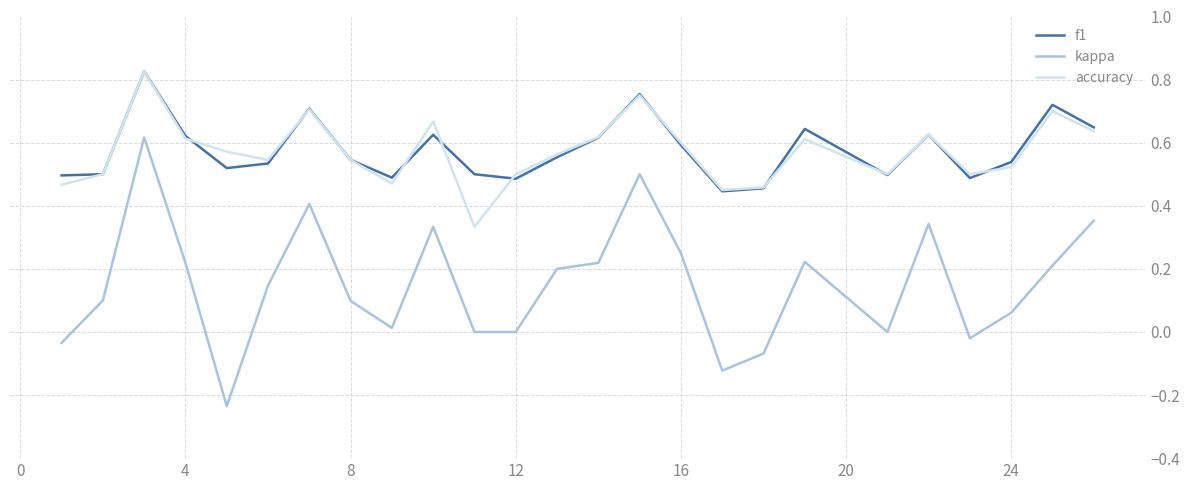

True or false: kappa and f1 intersect in this chart.

False